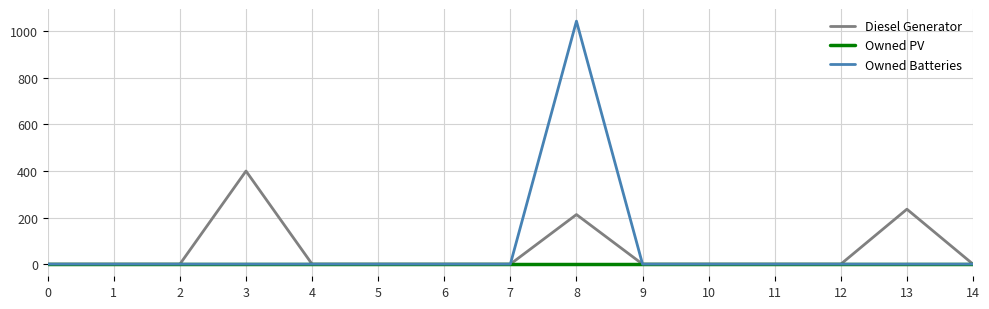

Does the chart display data point markers on the line(s)?

No